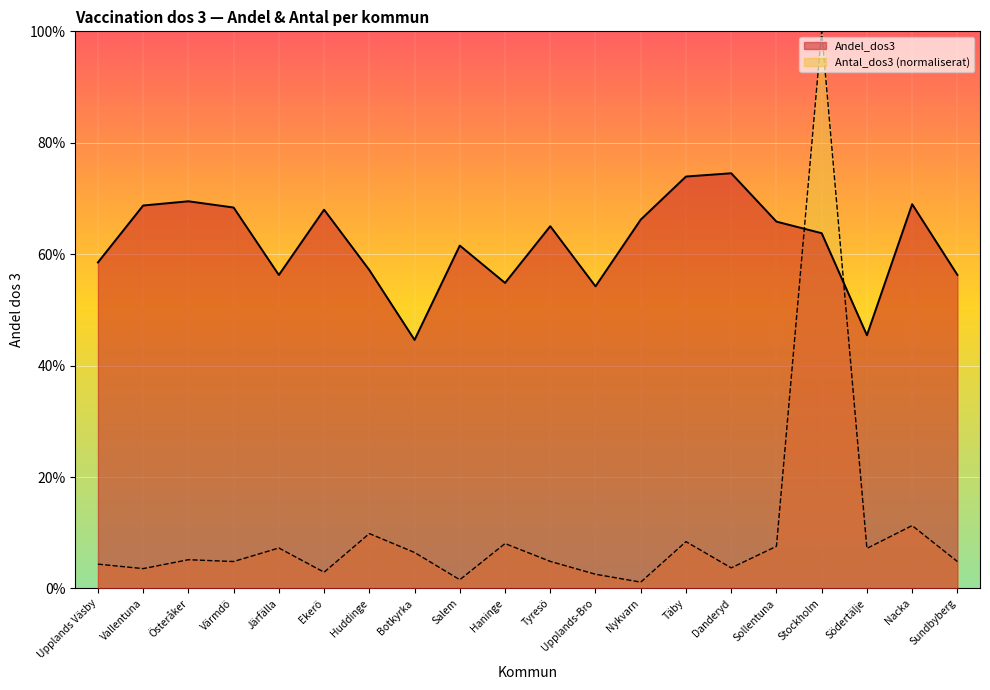

List the series in order of their overall mean, highest first.

Andel_dos3, Antal_dos3 (normaliserat)